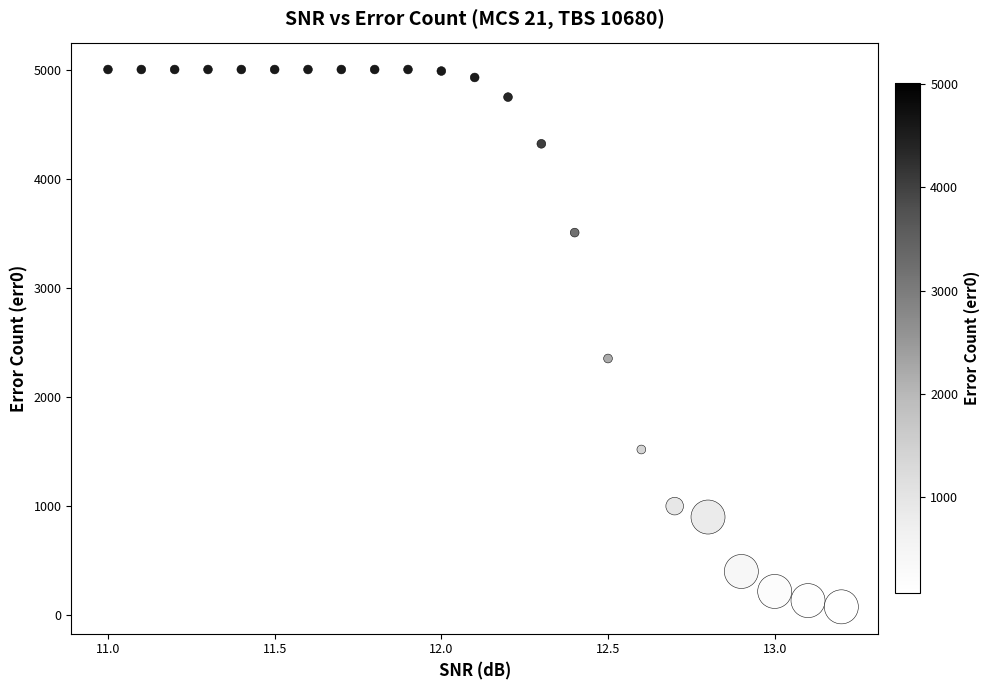

What Y value in the scatter plot is closest to 2539?

2353